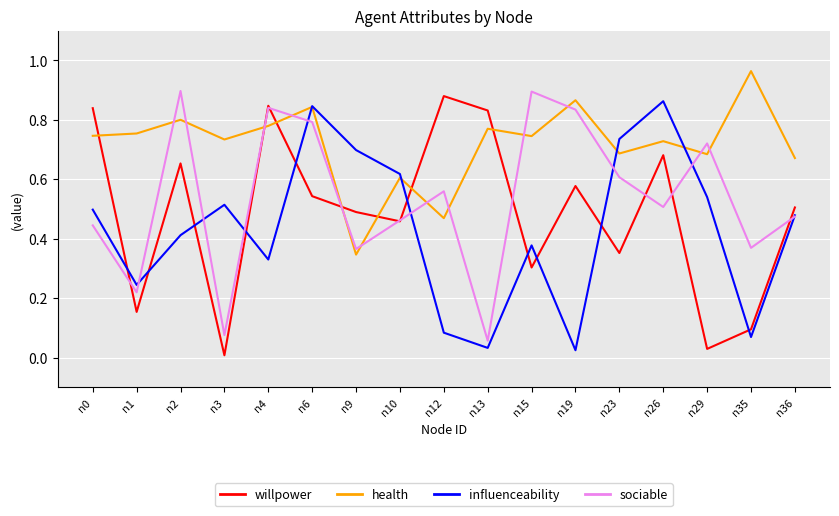

What is the total value across all series at n26?

2.8